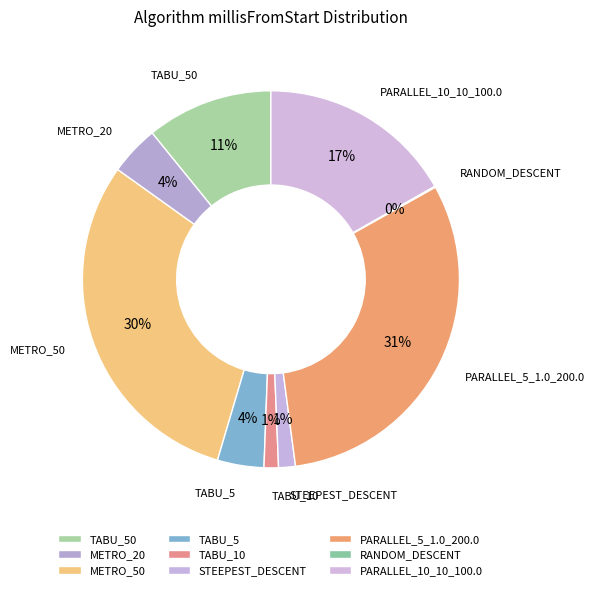

Is the sum of RANDOM_DESCENT and PARALLEL_5_1.0_200.0 greater than half?

No